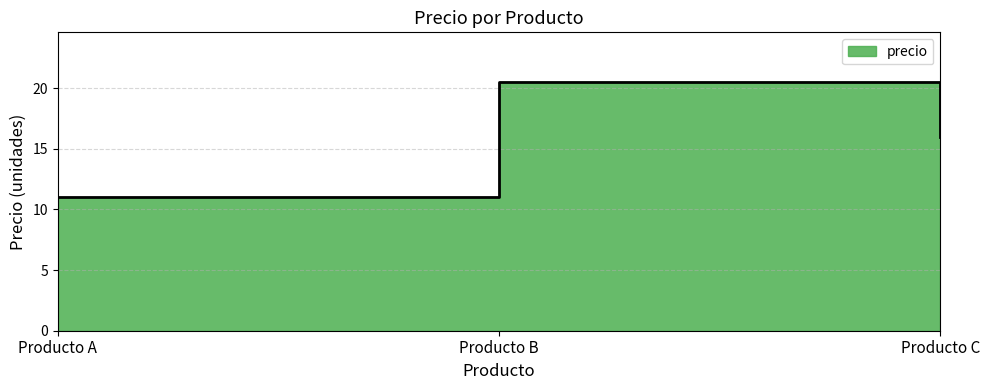

What is the difference between the second highest and minimum values?

5.0